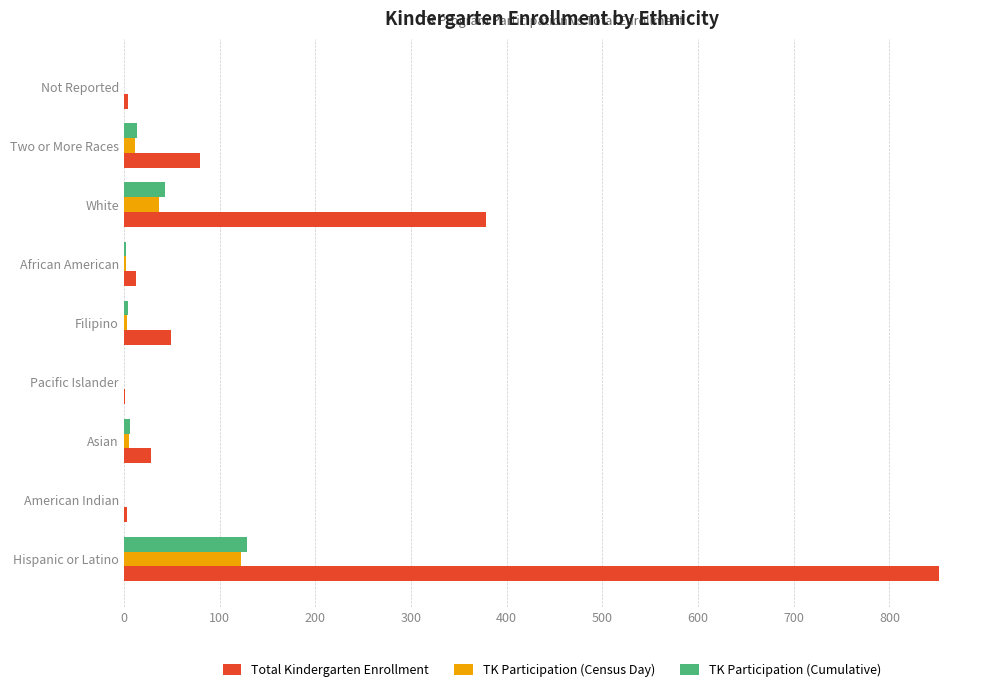

At which category is the sum across all series the highest?

Hispanic or Latino